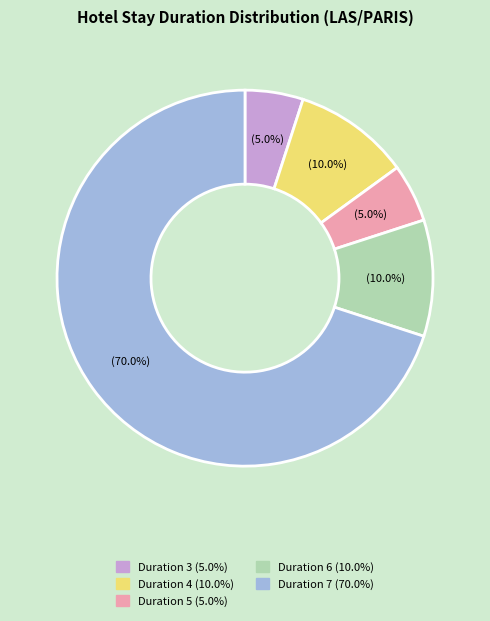

How many slices are in this pie chart?

5